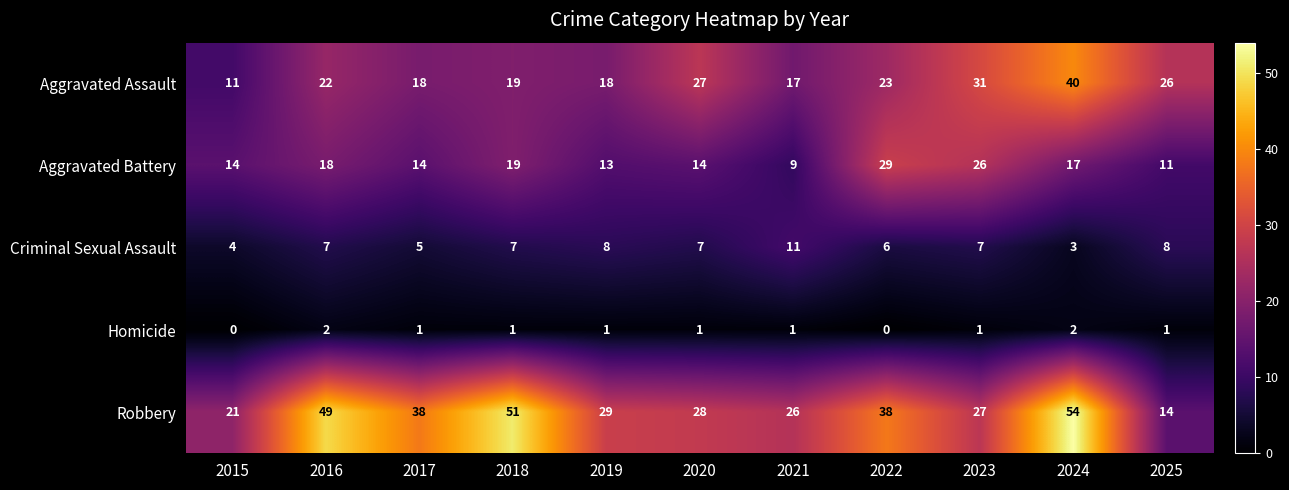

What is the approximate value of Criminal Sexual Assault at 2018?

7